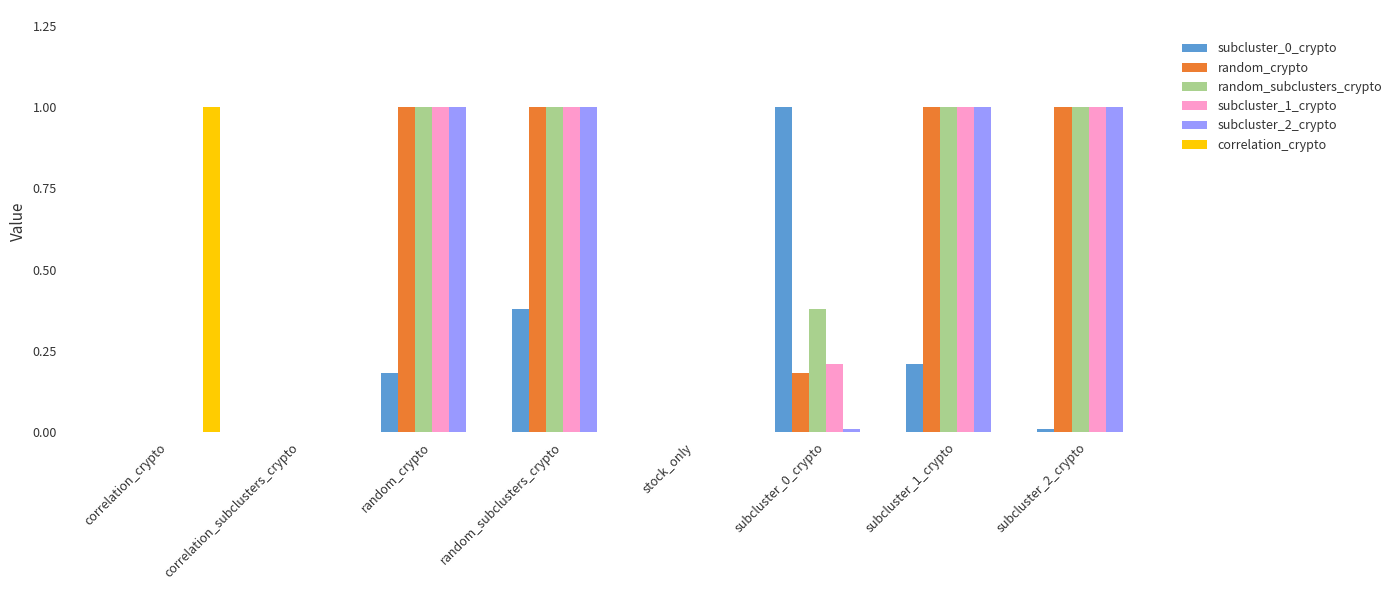

Is it true that random_subclusters_crypto equals 0.6 at subcluster_1_crypto?

False